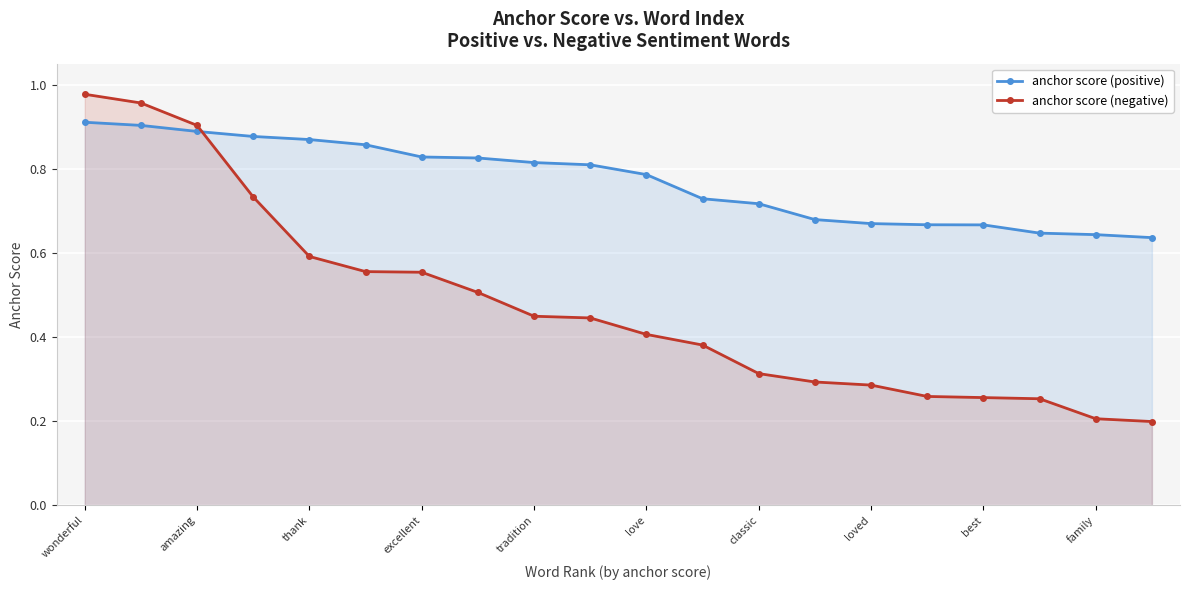

Is it true that anchor score (negative) equals 0.2 at family?

True